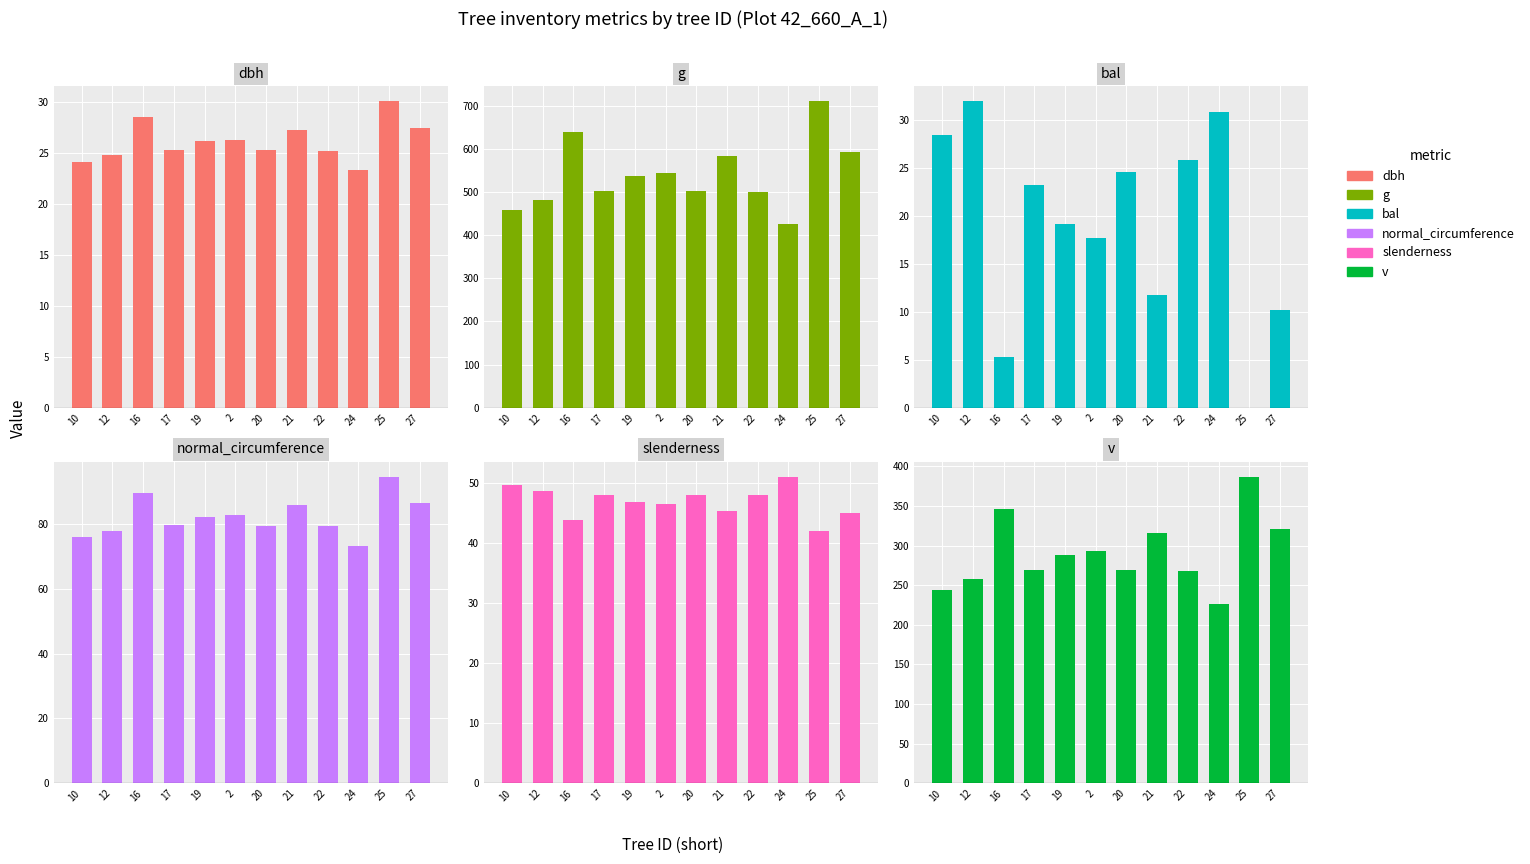

Rank the categories by v value from highest to lowest.

25, 16, 27, 21, 2, 19, 17, 20, 22, 12, 10, 24